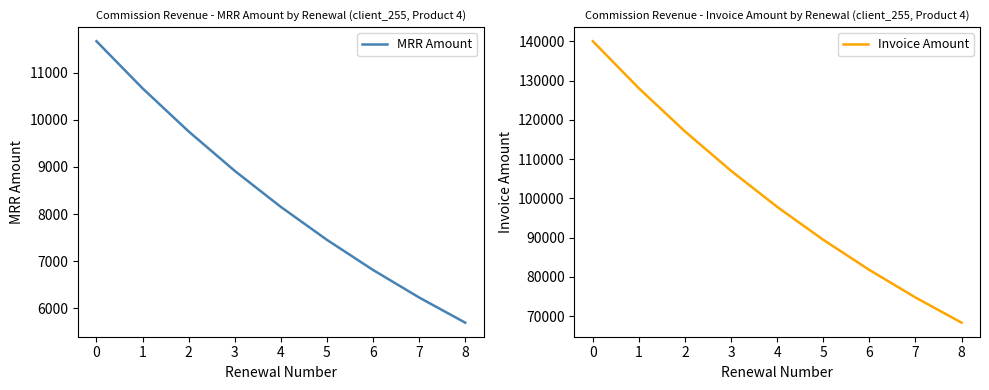

What is the difference between the Invoice Amount values at 7 and 8?

6408.5